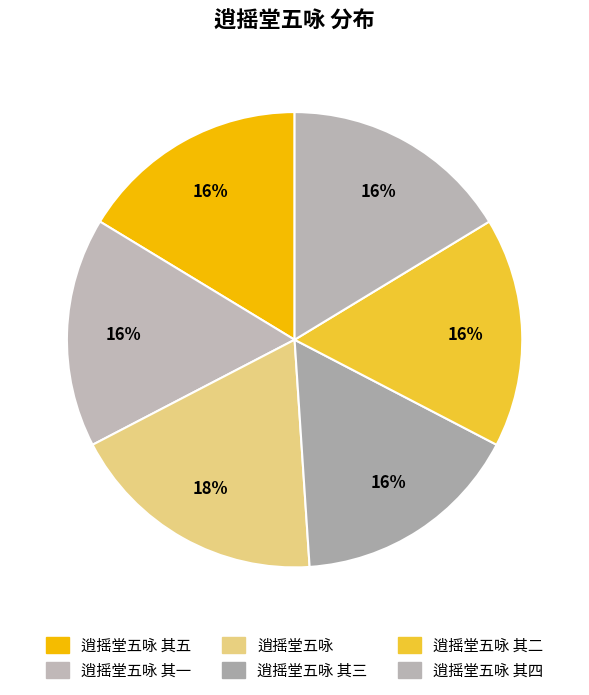

To the nearest percent, what percentage of the pie is 逍摇堂五咏 其一?

16%